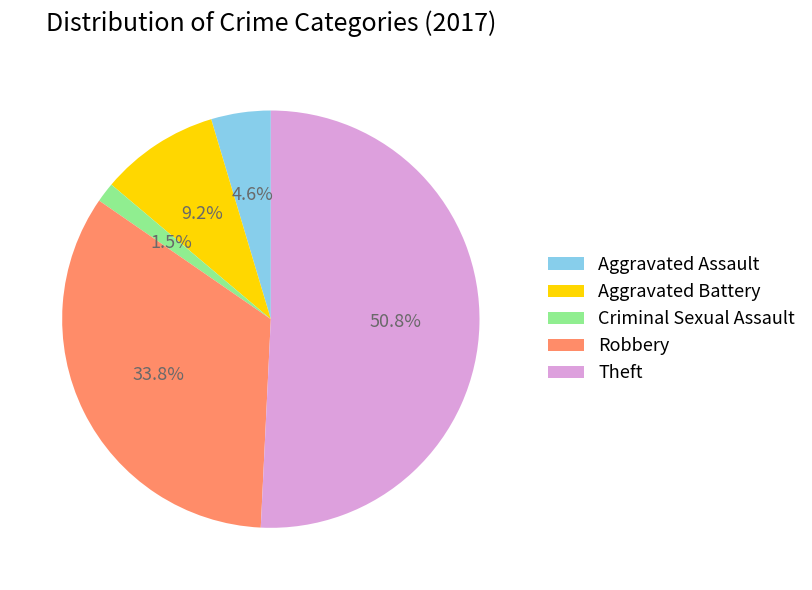

To the nearest percent, what is the combined percentage of Aggravated Battery and Theft?

60%